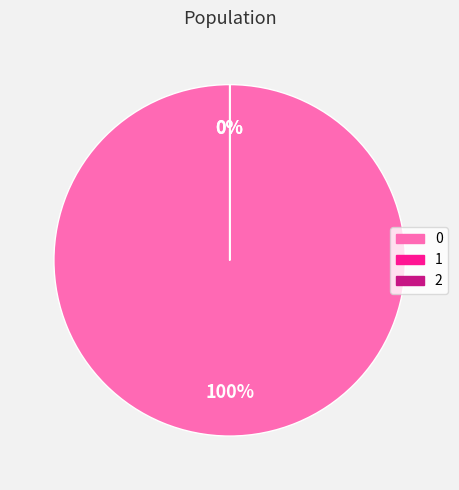

To the nearest percent, what is the average slice percentage?

33%